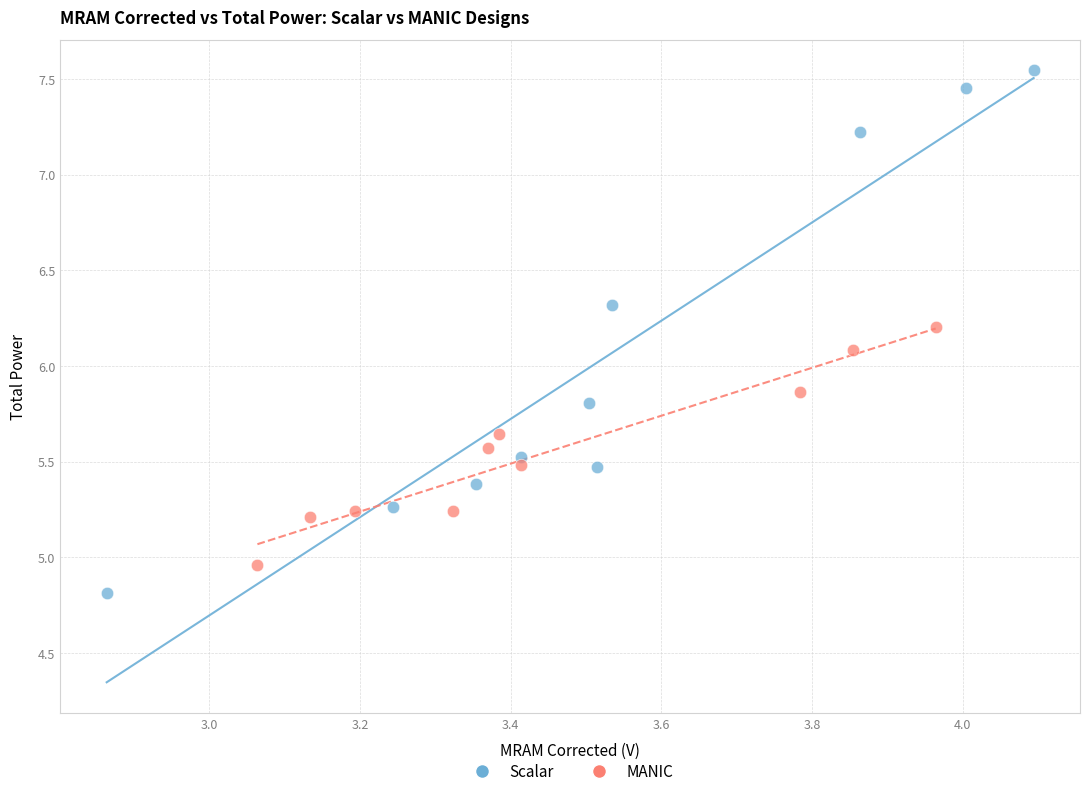

What are all the series names shown in the legend?

Scalar, MANIC